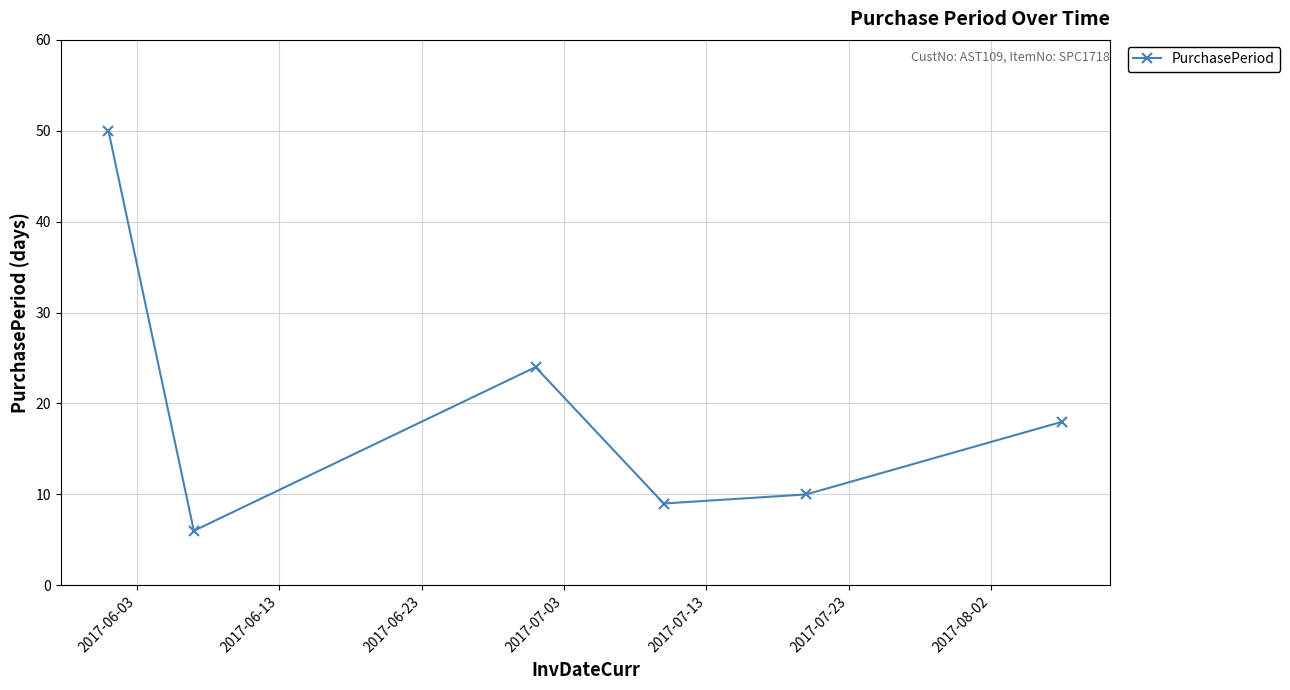

What is the greatest value displayed?

50